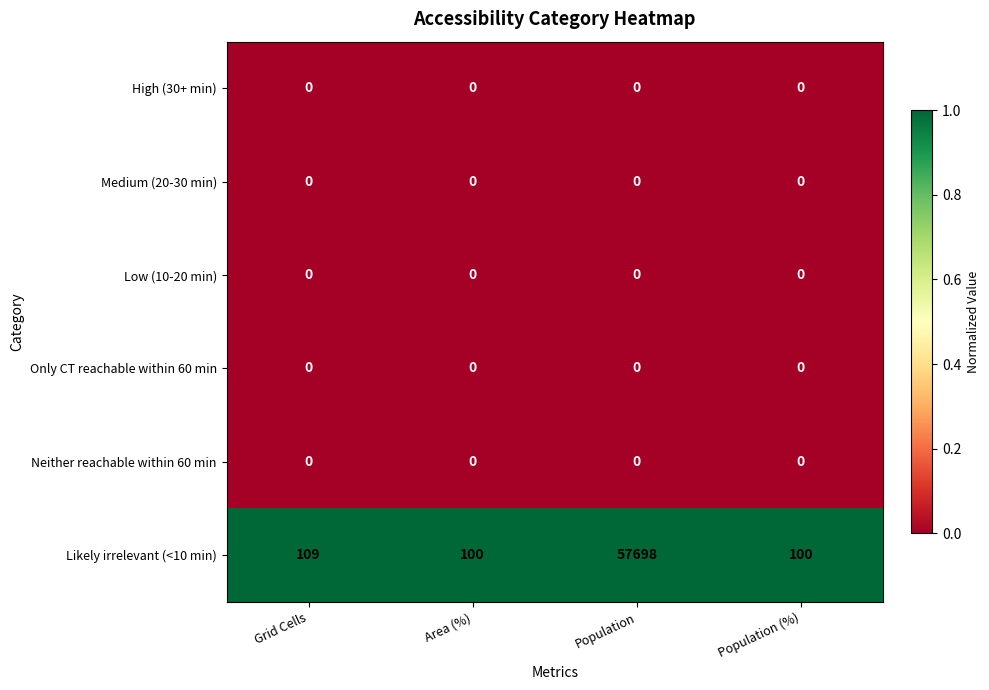

The value of Low (10-20 min) at Grid Cells is 0. True or false?

True